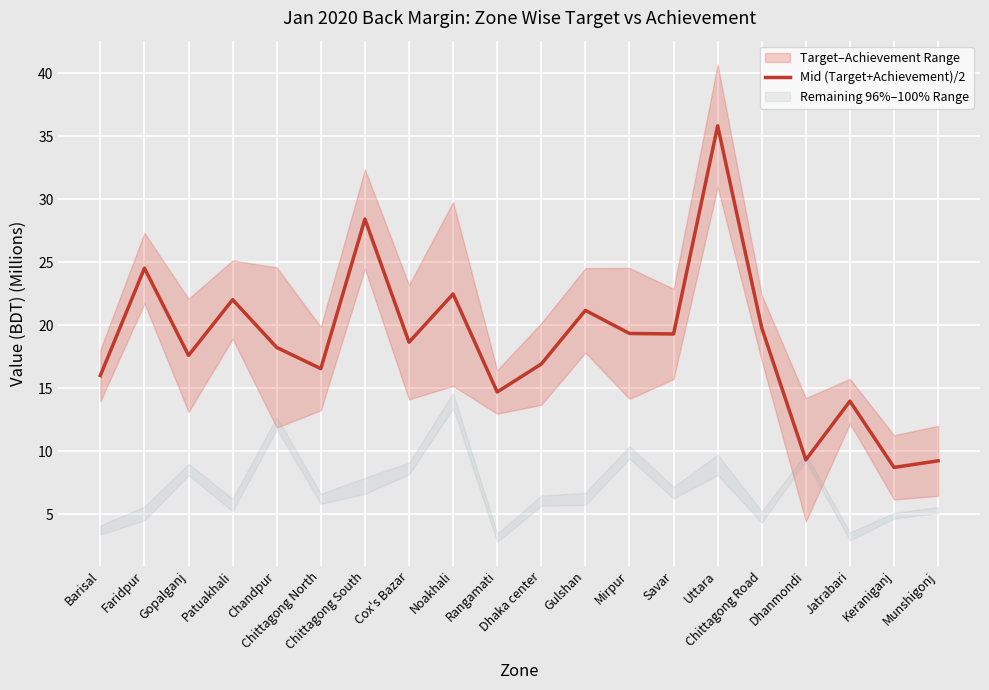

What is the sum of the values at Patuakhali and Mirpur?

41.4